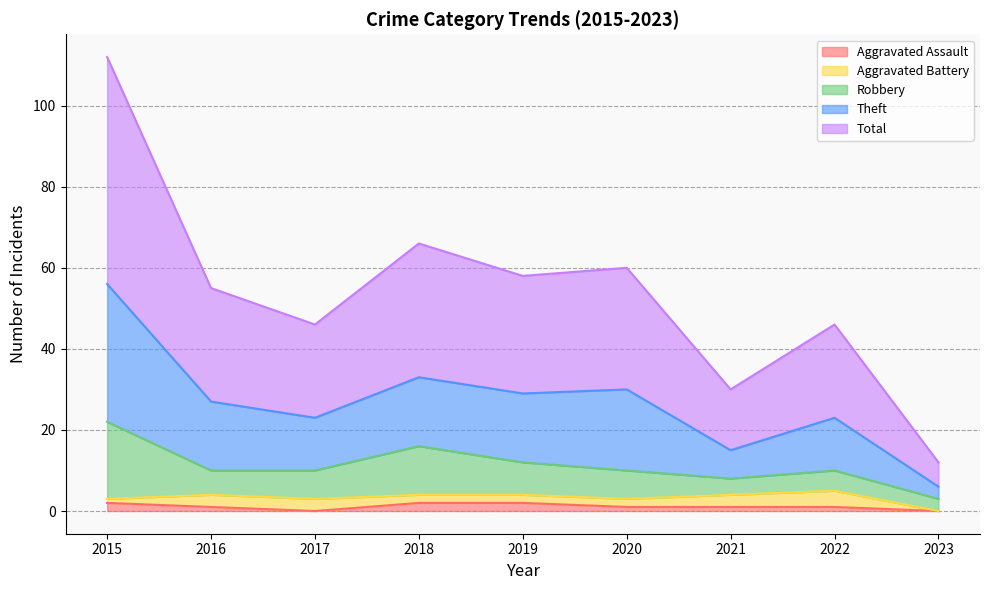

What are all the series names shown in the legend?

Aggravated Assault, Aggravated Battery, Robbery, Theft, Total